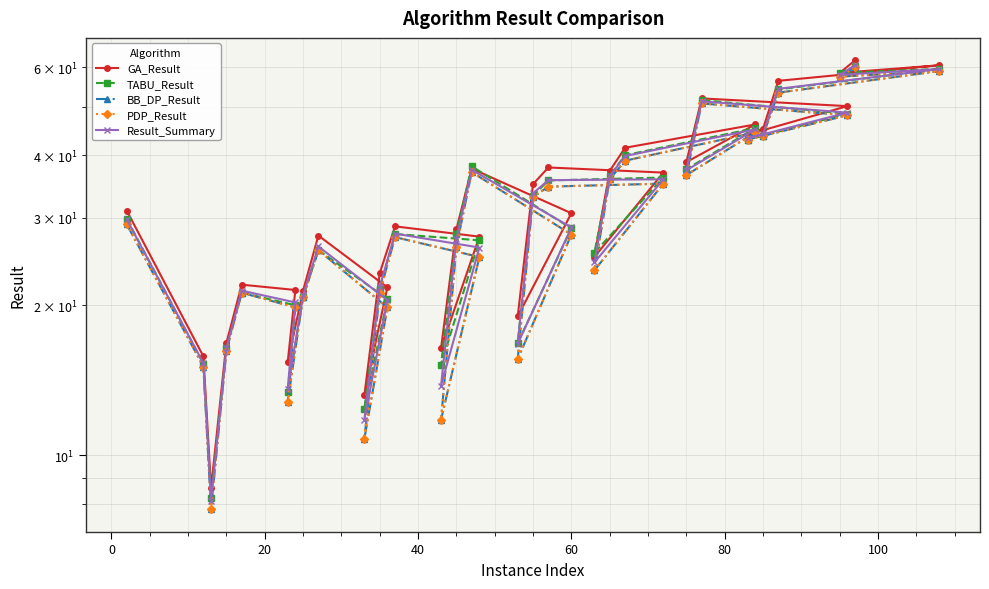

Which series has the largest range (max minus min)?

GA_Result